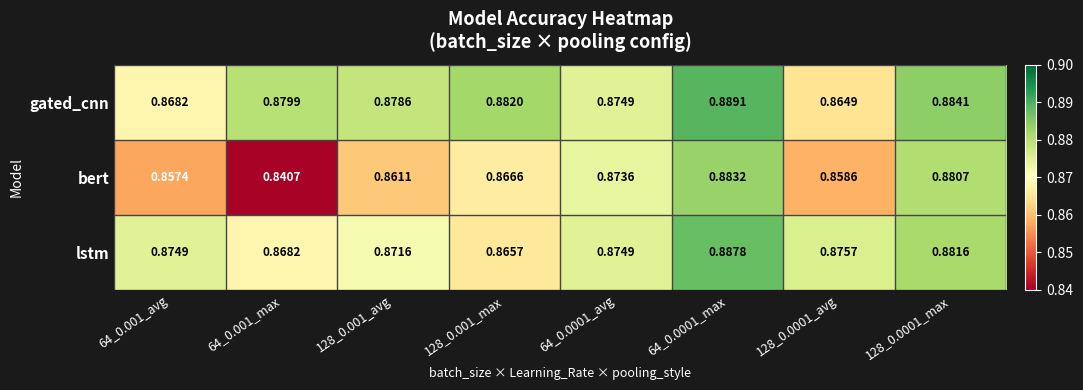

Which series has the largest total across all categories?

gated_cnn